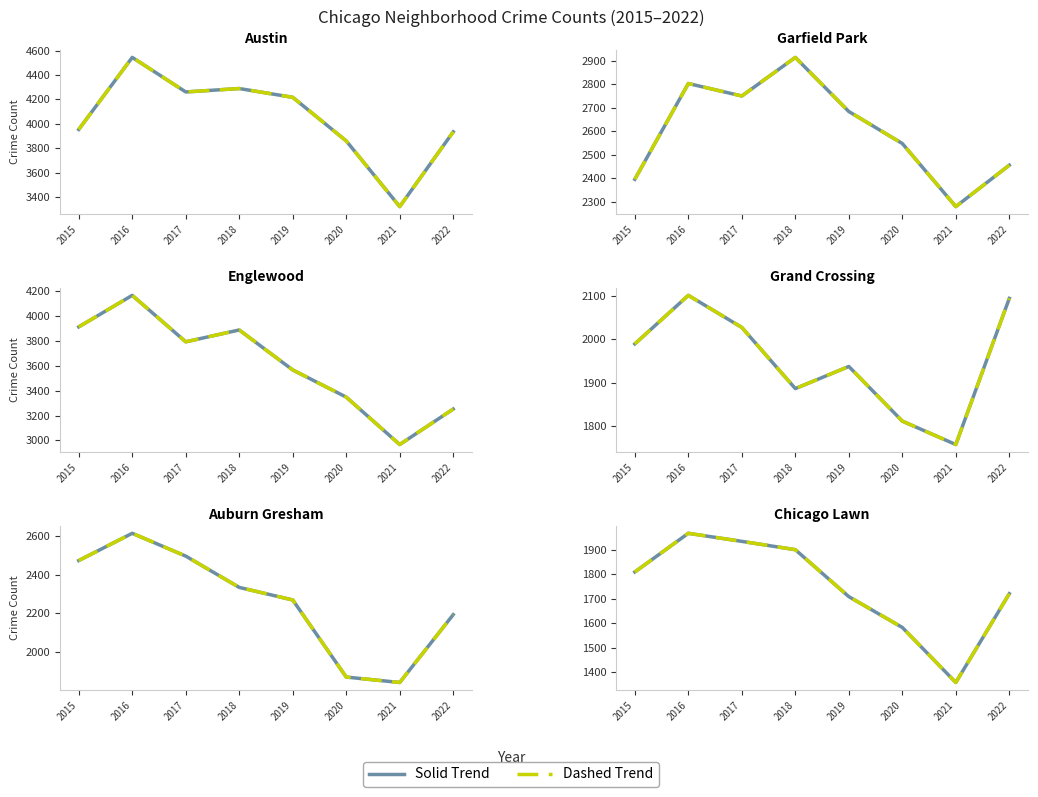

What is the average value of the Dashed series?

1748